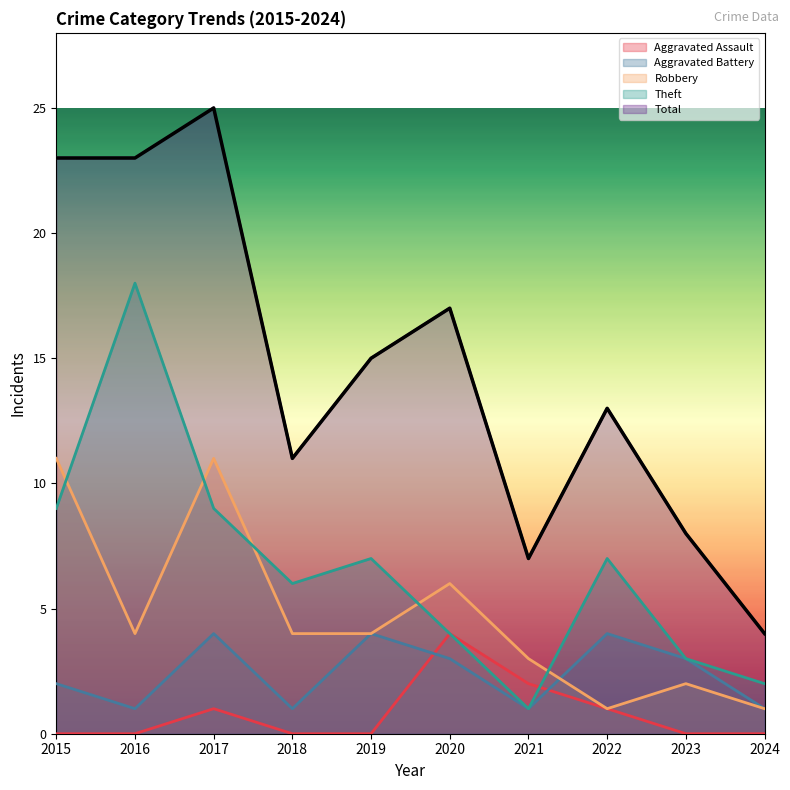

What is the sum of all Robbery values?

47